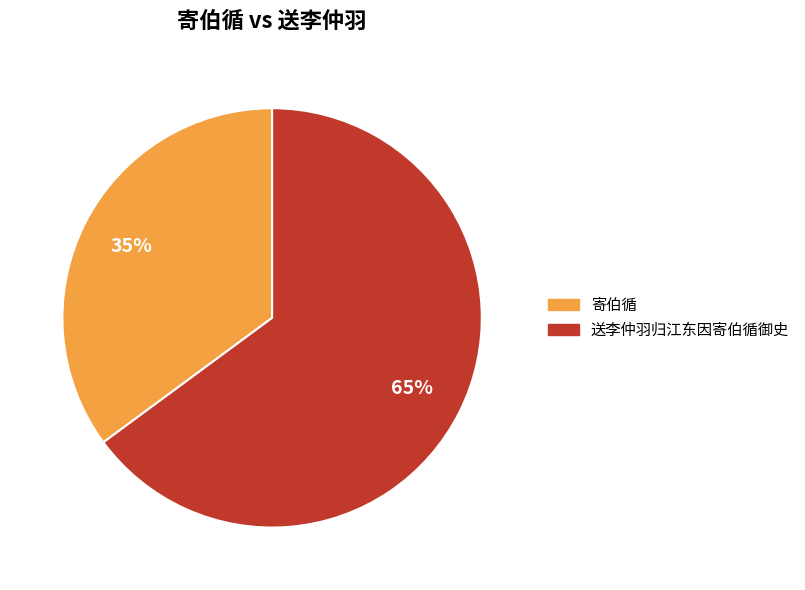

To the nearest percent, what percentage of the pie is 送李仲羽归江东因寄伯循御史?

65%